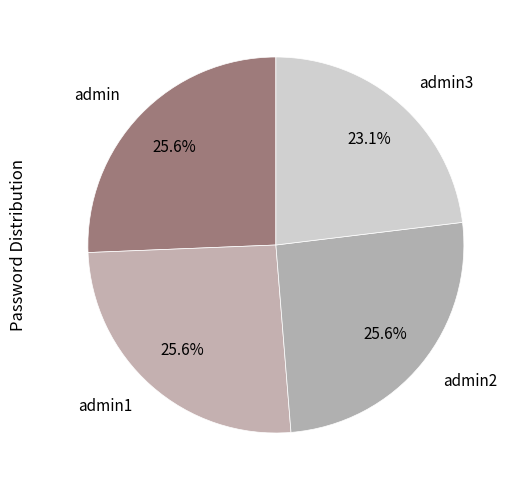

To the nearest percent, what portion does admin2 represent?

26%